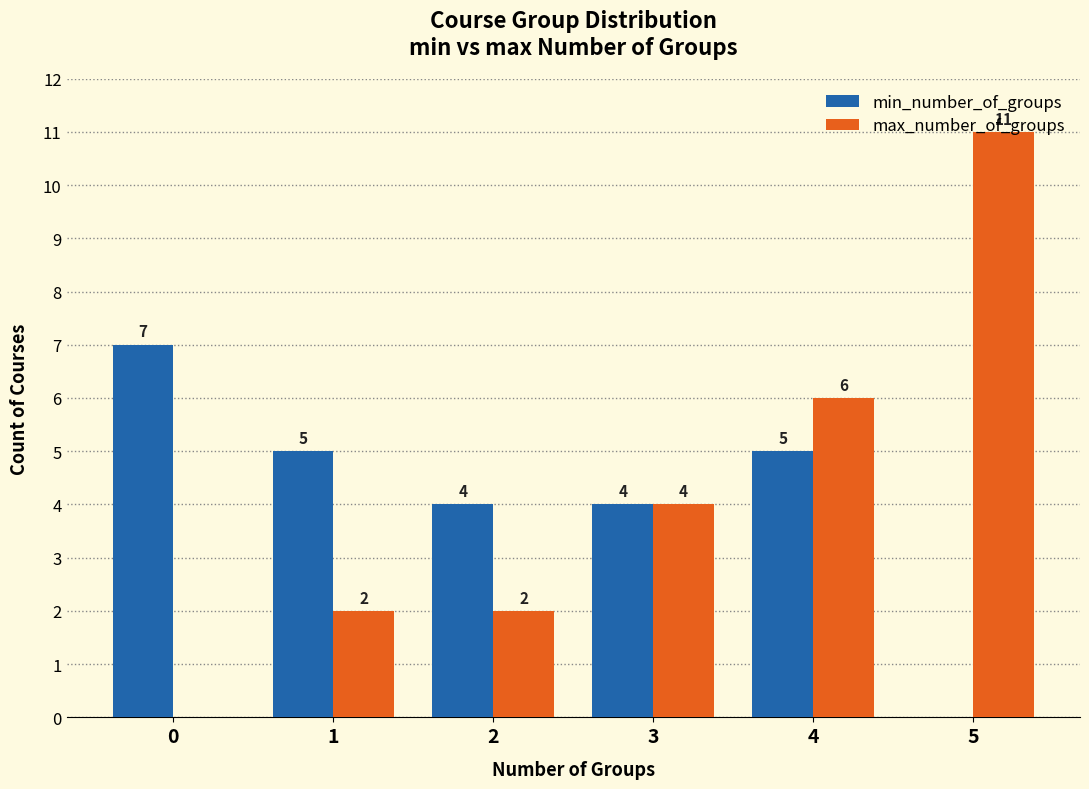

What are all the series names shown in the legend?

min_number_of_groups, max_number_of_groups